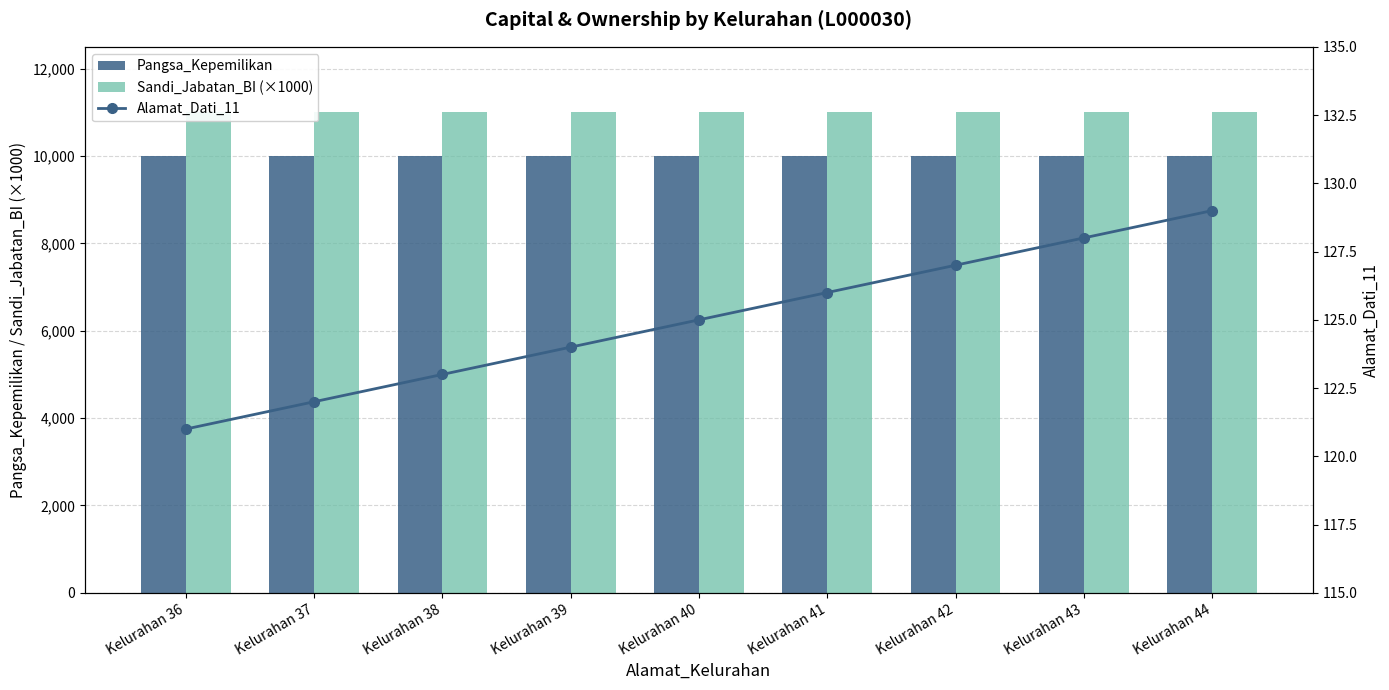

Between Kelurahan 41 and Kelurahan 37, which is larger?

Kelurahan 41